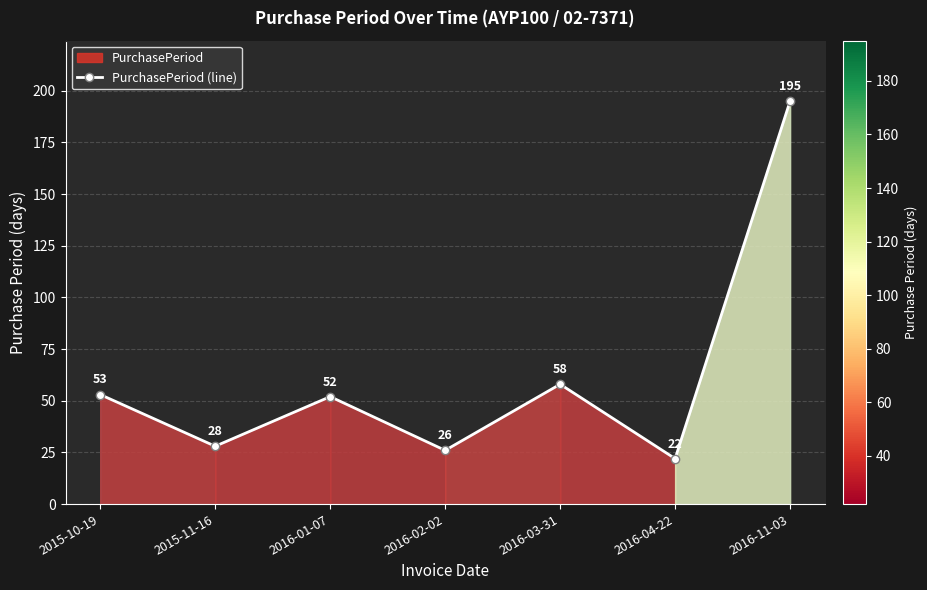

What position from the right is 2015-11-16?

6